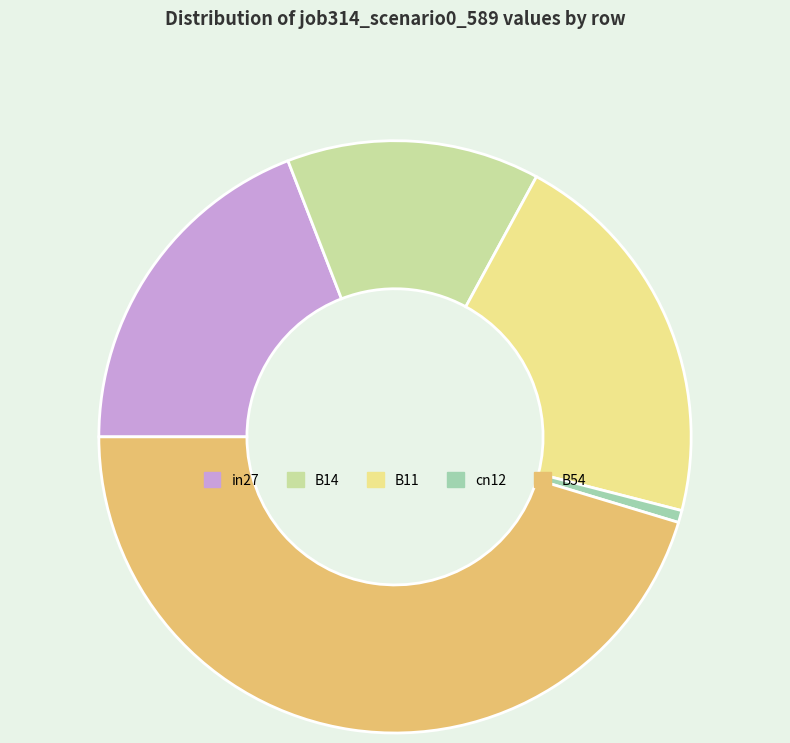

The in27 slice represents 8% of the pie. True or false?

False